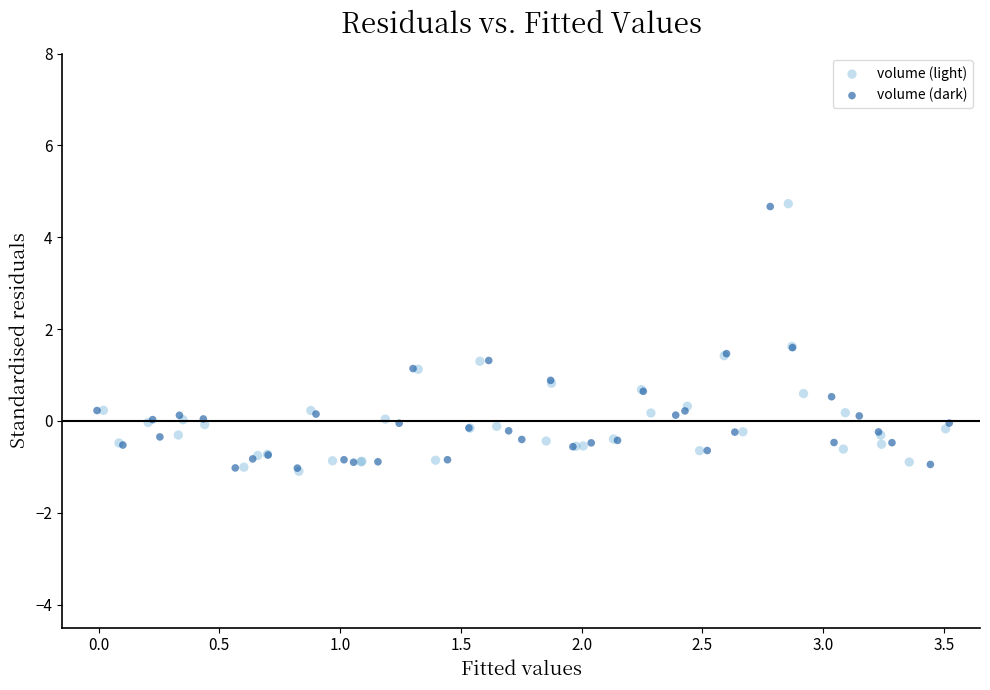

Which series has the largest Y range (max minus min)?

volume (light)